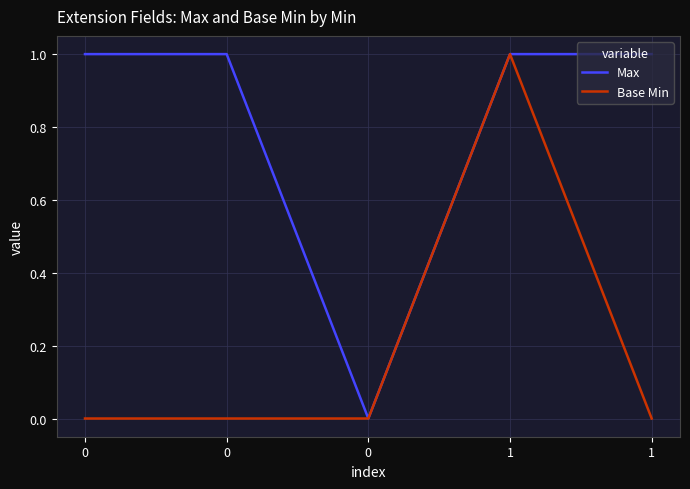

True or false: Base Min and Max cross at least once.

False